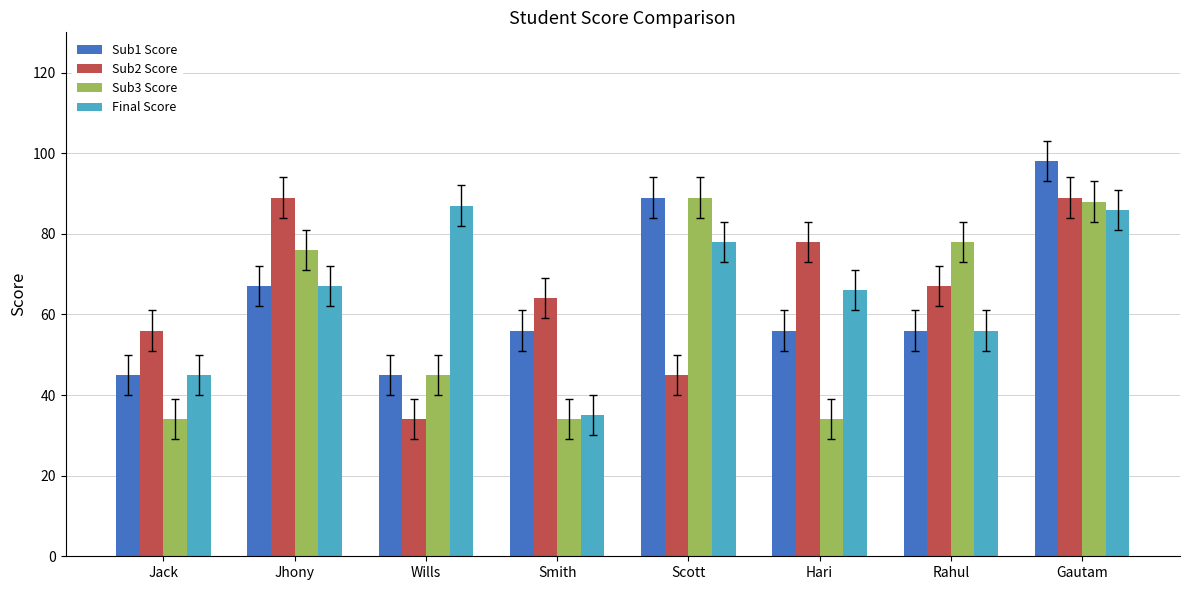

What is the difference between the maximum and minimum values in the Sub2 Score series?

55